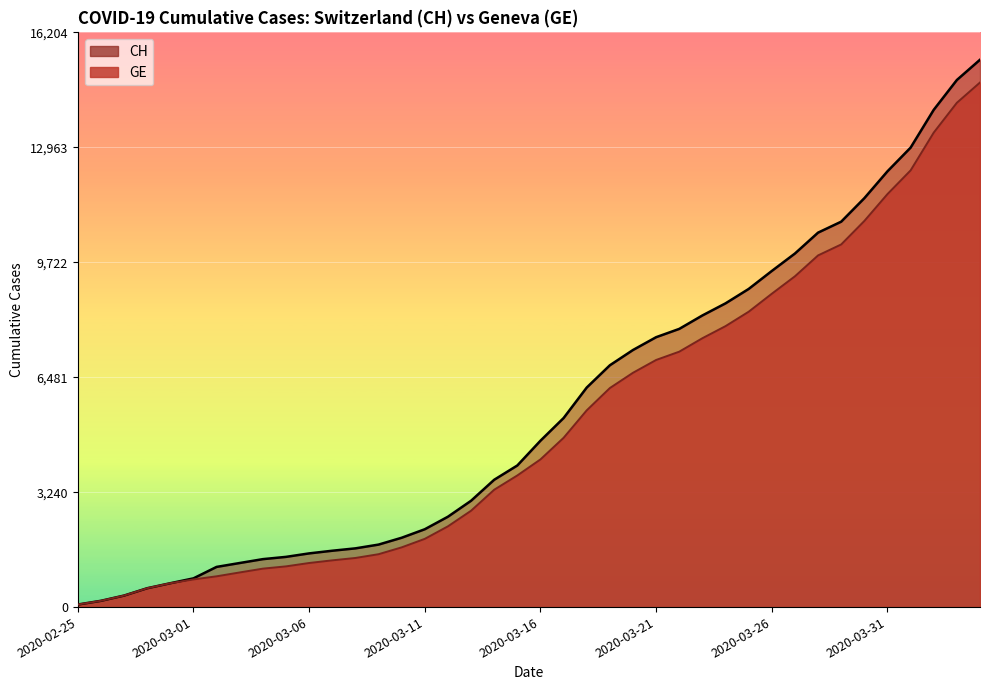

Is the value of CH at 2020-03-30 greater than the value of GE at 2020-02-29?

Yes